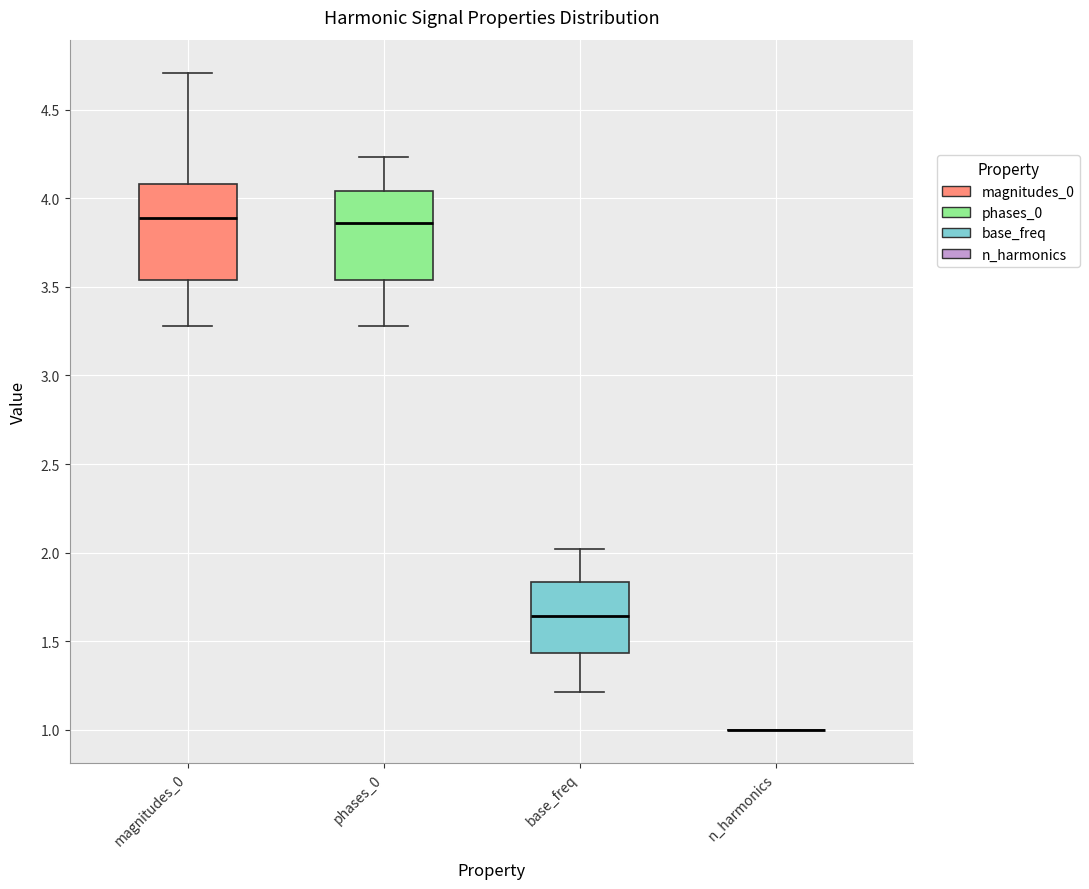

Where does the median line of the box for phases_0 sit on the y-axis? The values are not printed on the chart, so give them approximately, as read against the axis.

3.85